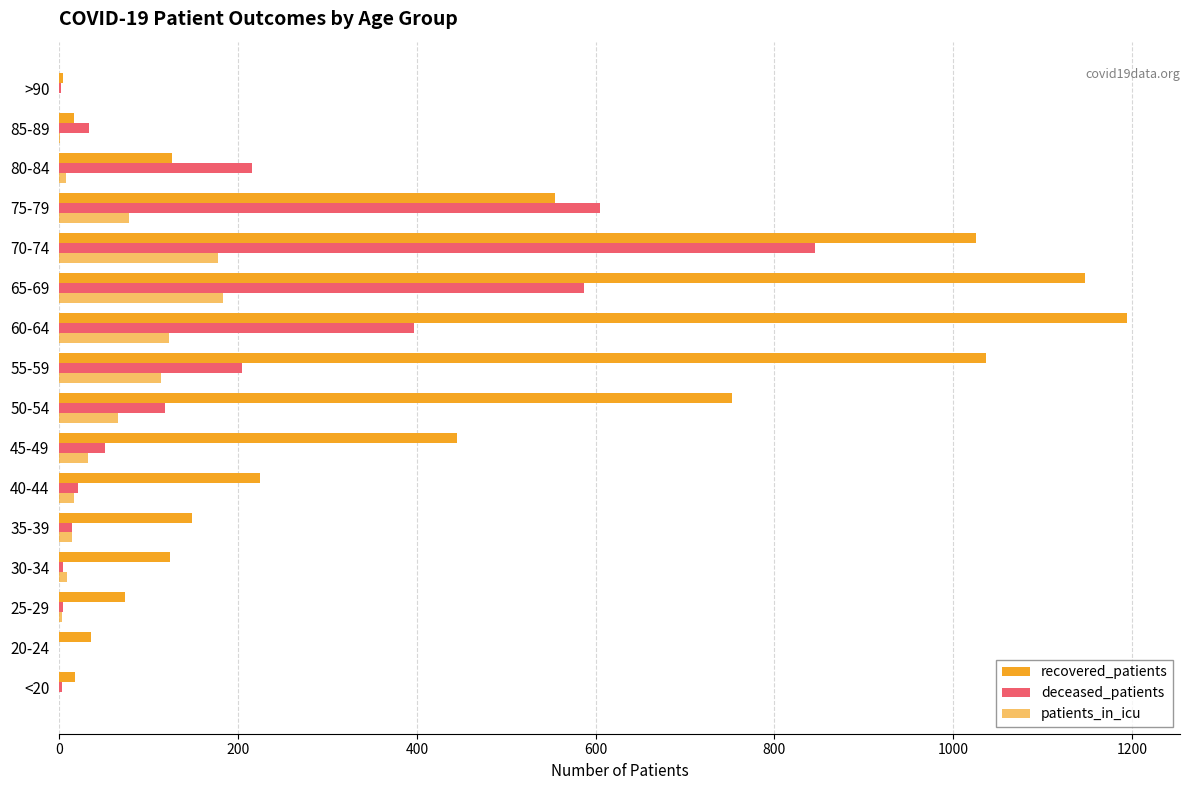

At how many categories does at least one series exceed 1097?

2